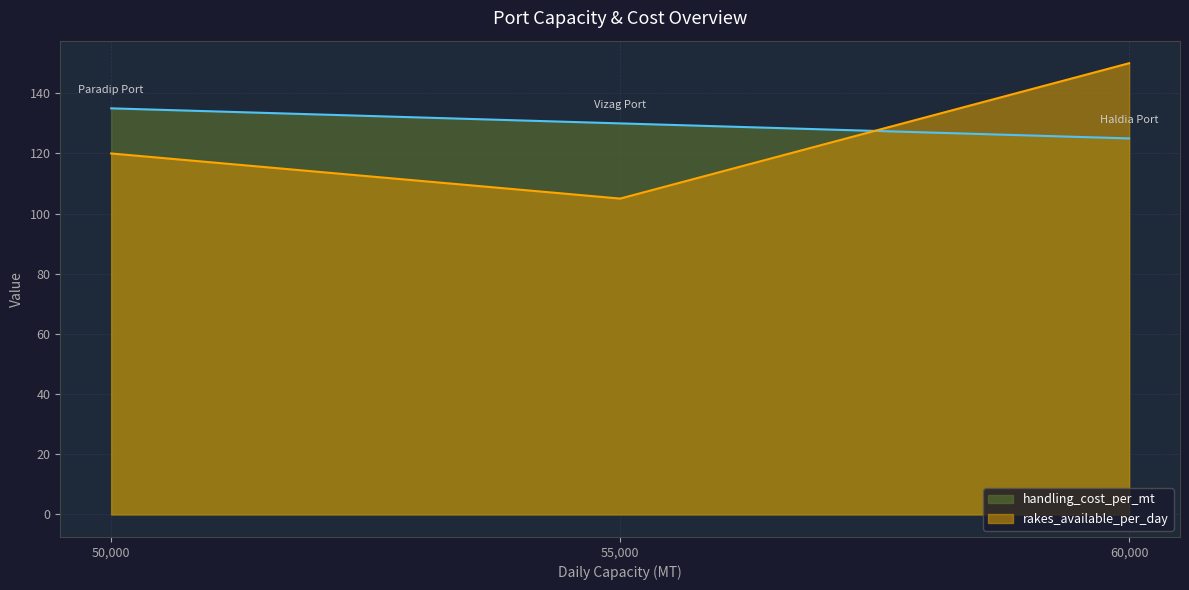

Which series has the largest total across all categories?

handling_cost_per_mt